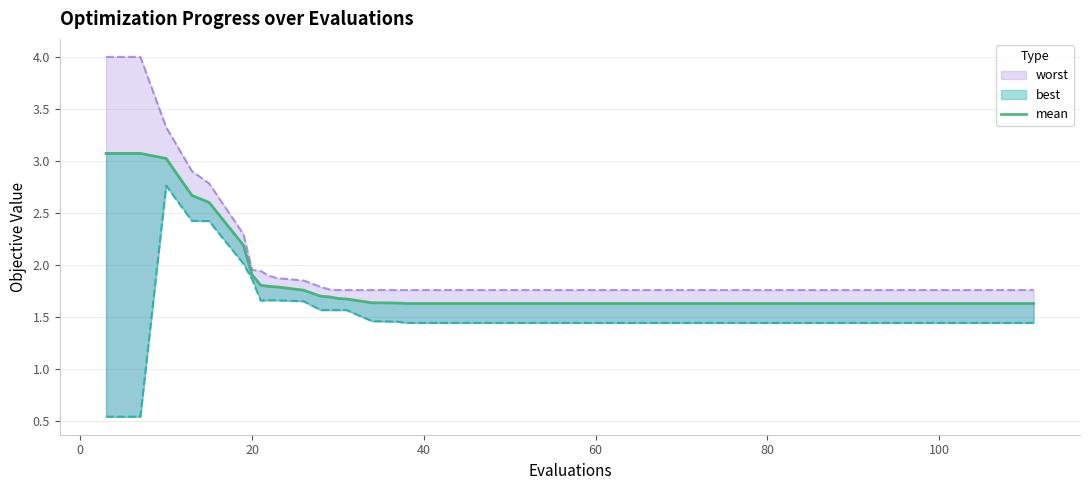

What is the difference between the second highest and minimum values?

1.4